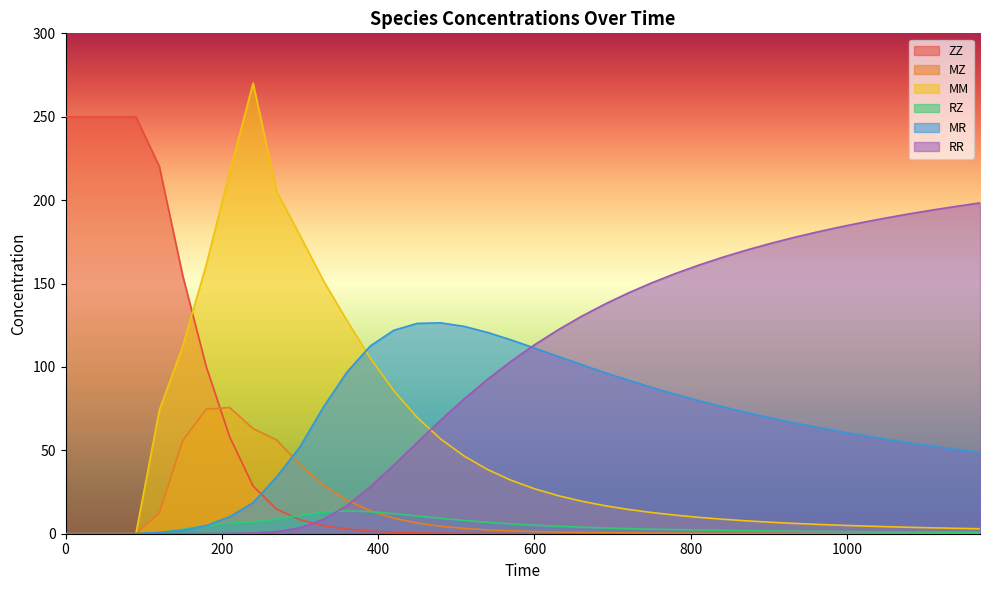

True or false: MM and RR cross at least once.

True